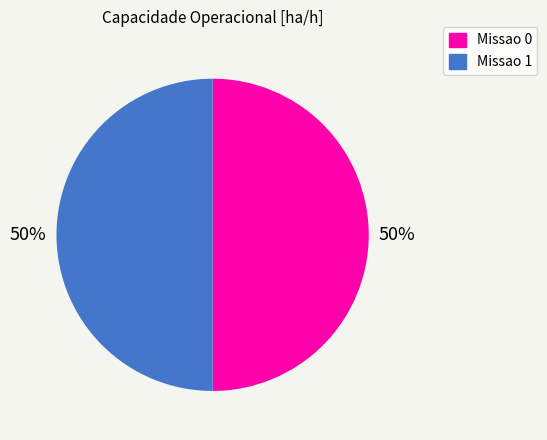

True or false: Missao 1 accounts for 57% of the total.

False